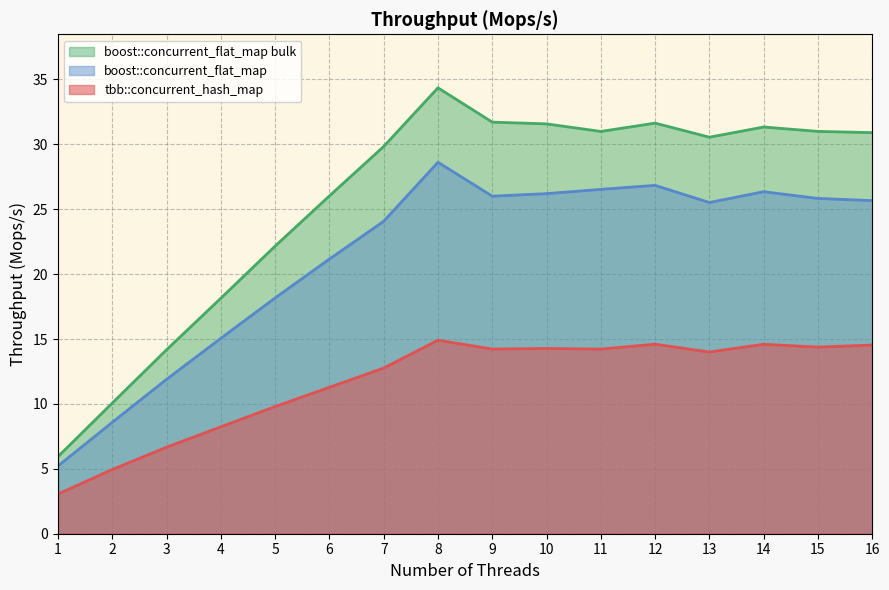

Is the value of boost::concurrent_flat_map at 7 greater than the value of boost::concurrent_flat_map bulk at 5?

Yes